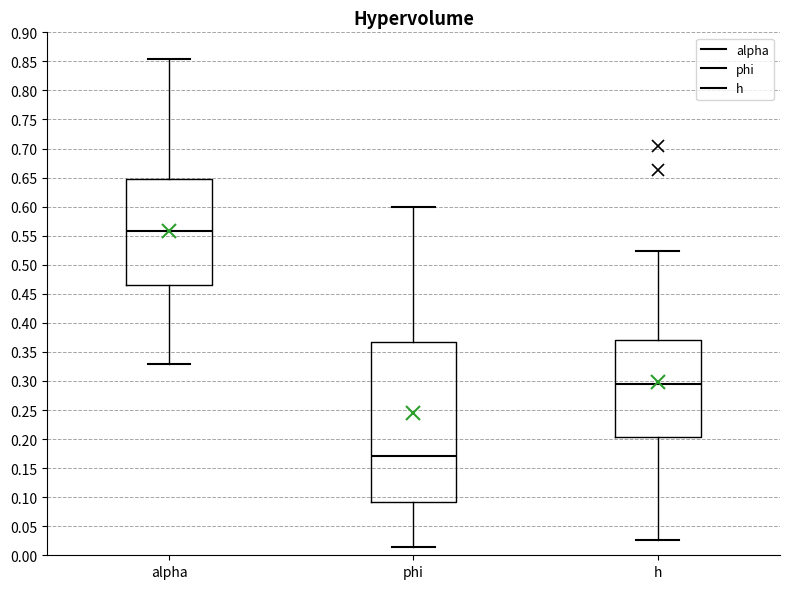

Reading left to right, read every box against the y-axis: the position of its median line, the range the box covers, and the ends of its whiskers. The values are not printed on the chart, so give them approximately, as read against the axis.

alpha: median 0.560, box 0.465 to 0.650, whiskers 0.330 to 0.855
phi: median 0.170, box 0.090 to 0.365, whiskers 0.015 to 0.600
h: median 0.295, box 0.205 to 0.370, whiskers 0.025 to 0.525